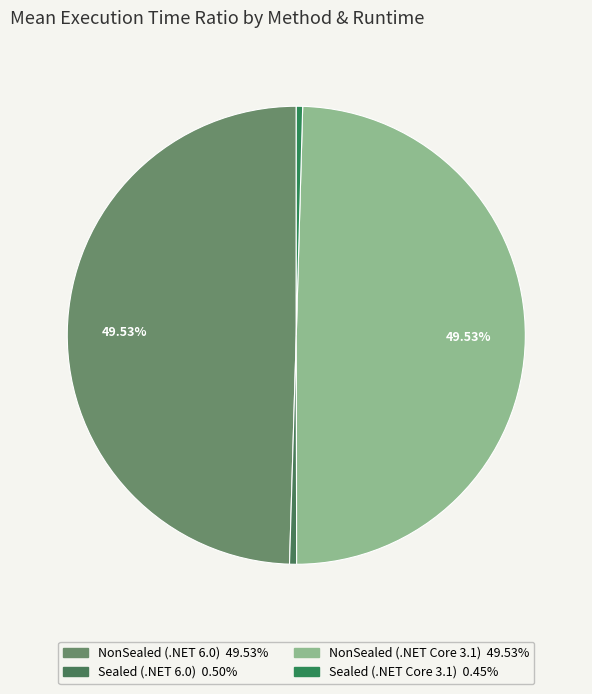

True or false: NonSealed (.NET 6.0) accounts for 38% of the total.

False